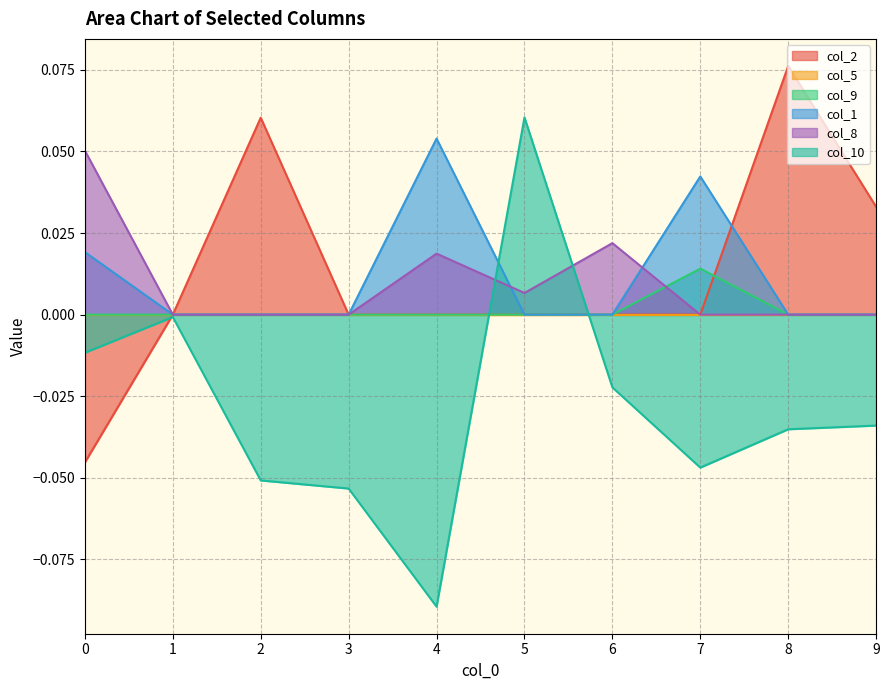

Between 0 and 8, which is larger?

8